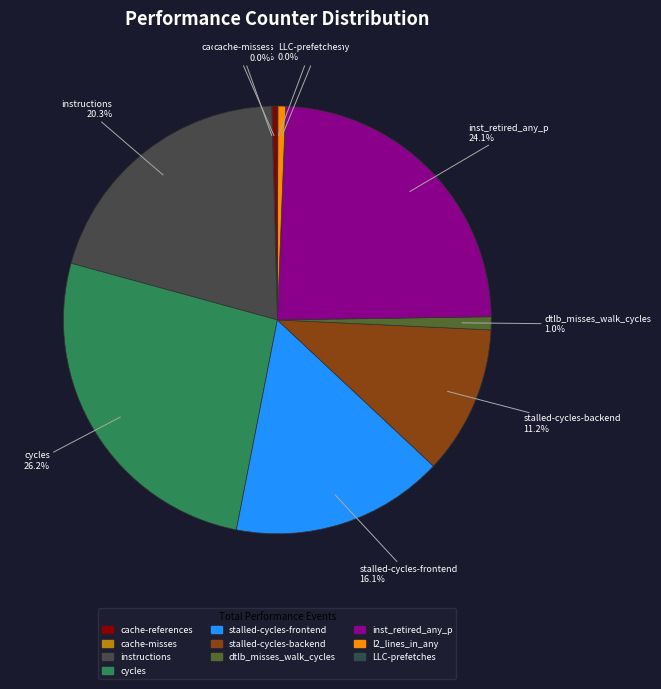

To the nearest percent, what percentage of the pie is instructions?

20%